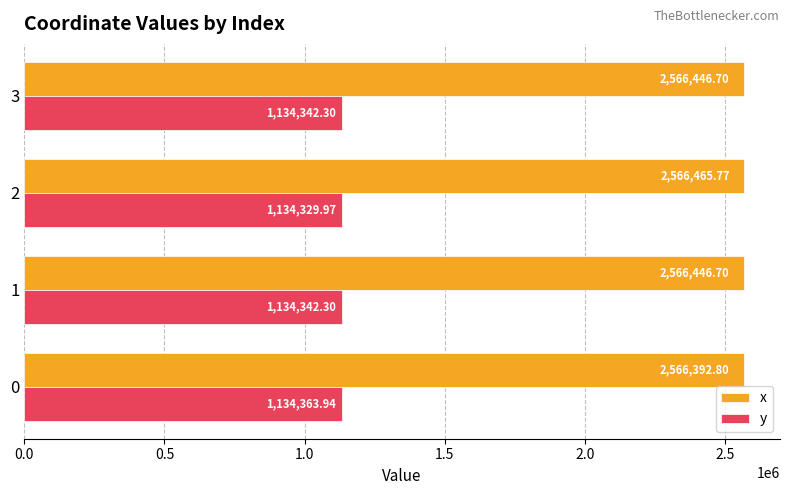

What is the difference between the highest and lowest values at 1?

1432104.4